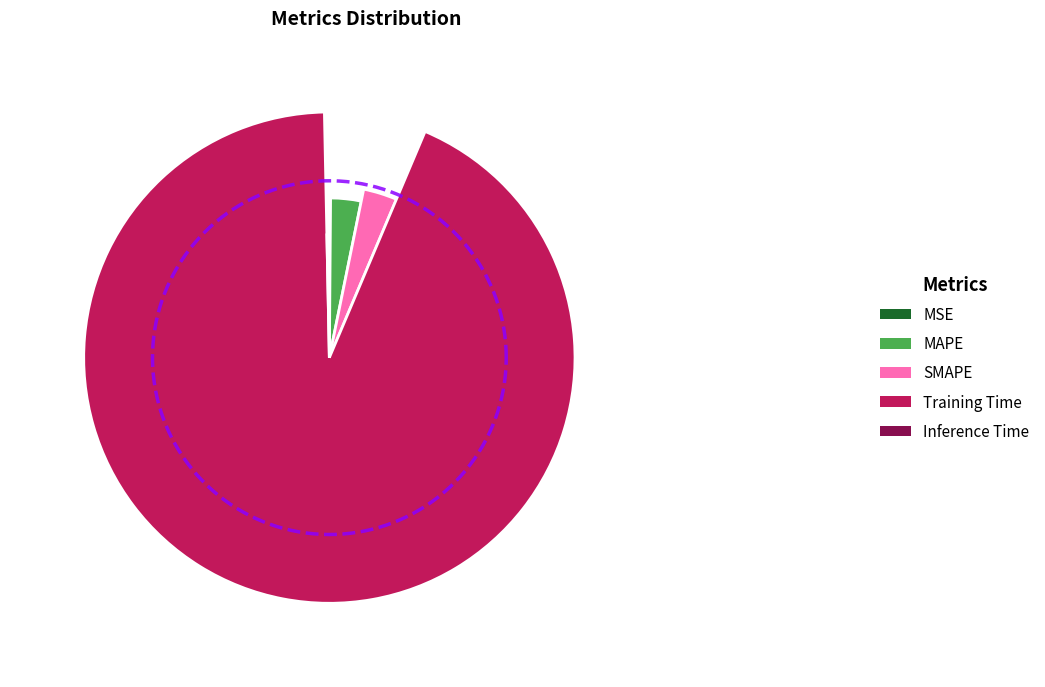

True or false: SMAPE accounts for 3% of the total.

True